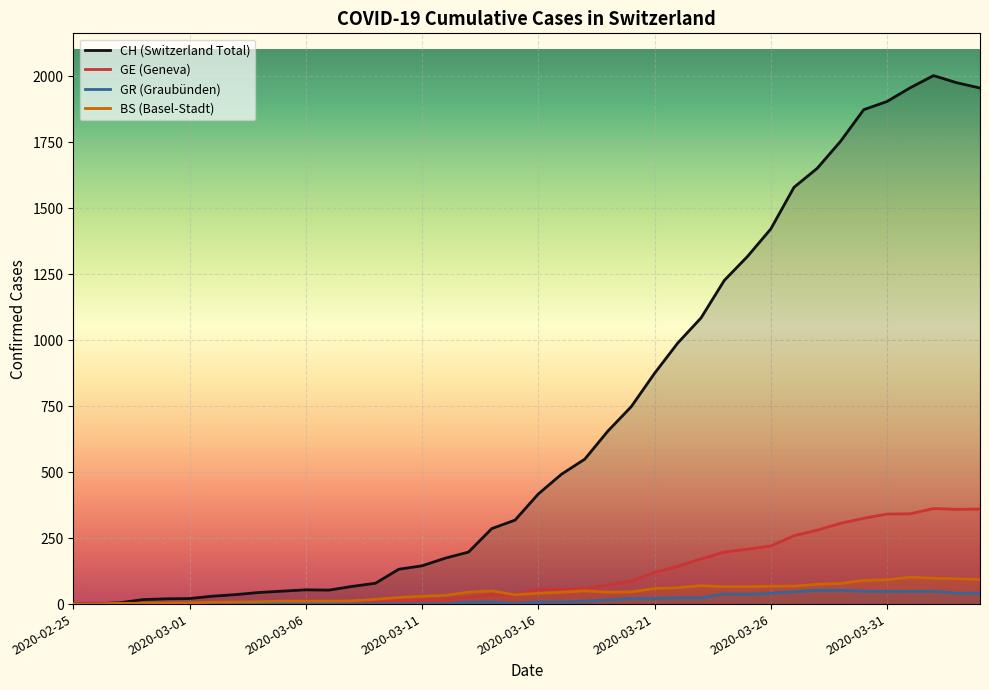

True or false: GR (Graubünden) has a value of 0 at 2020-03-01.

True